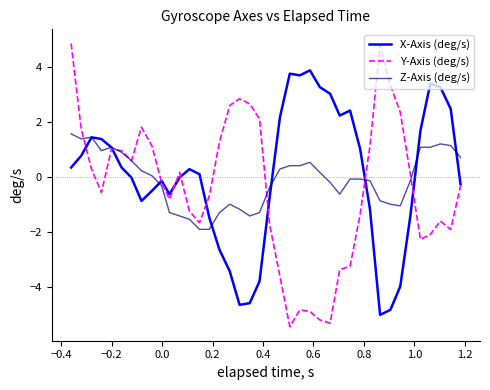

How many categories are shown in the chart?

40